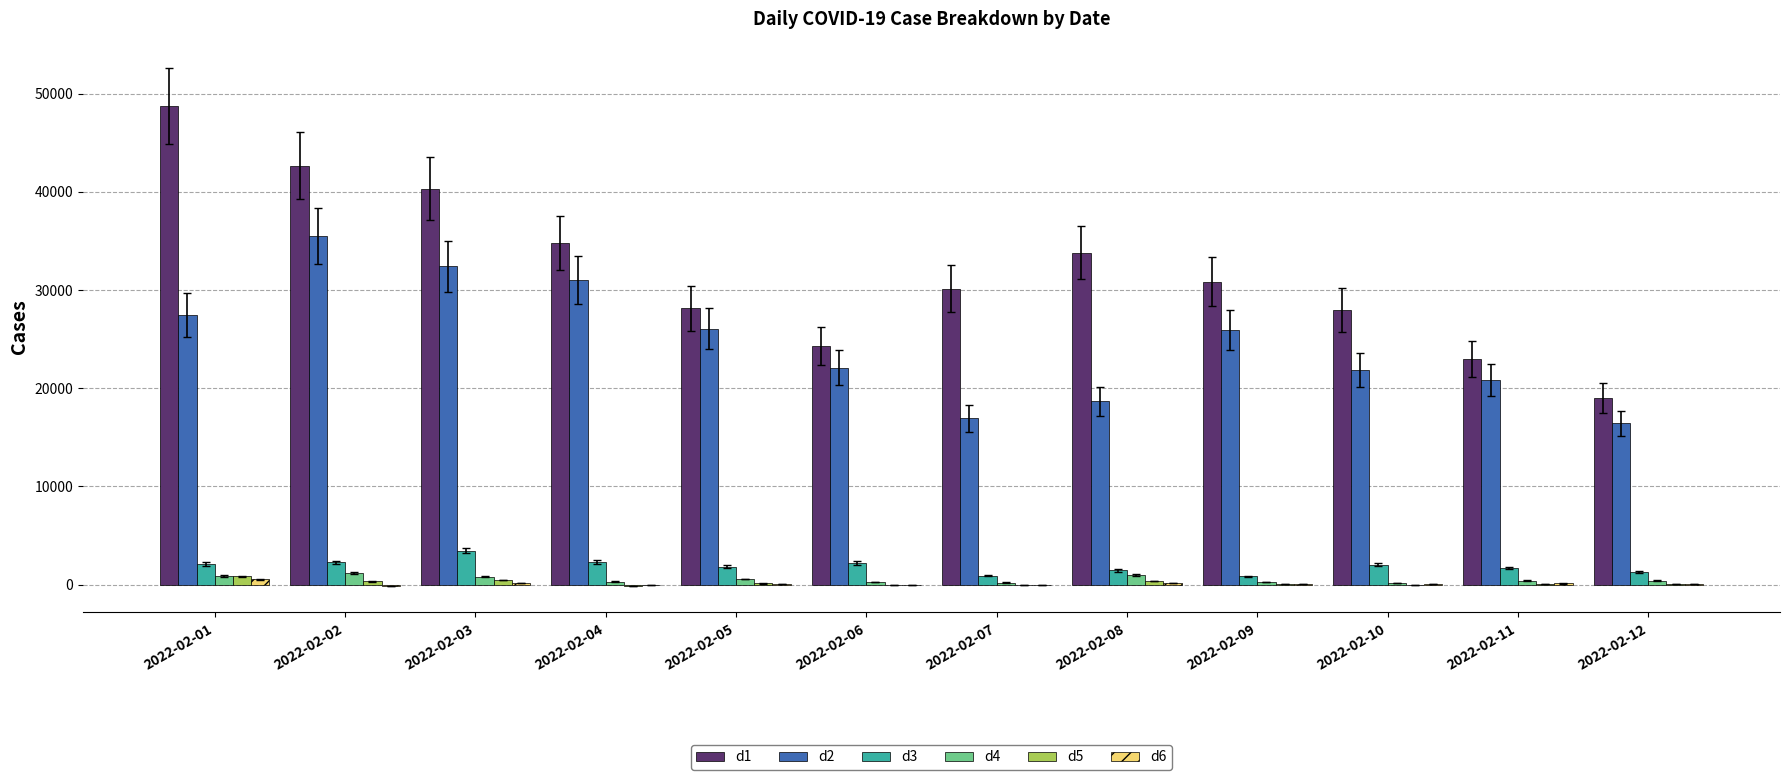

What is the greatest value displayed?

48750